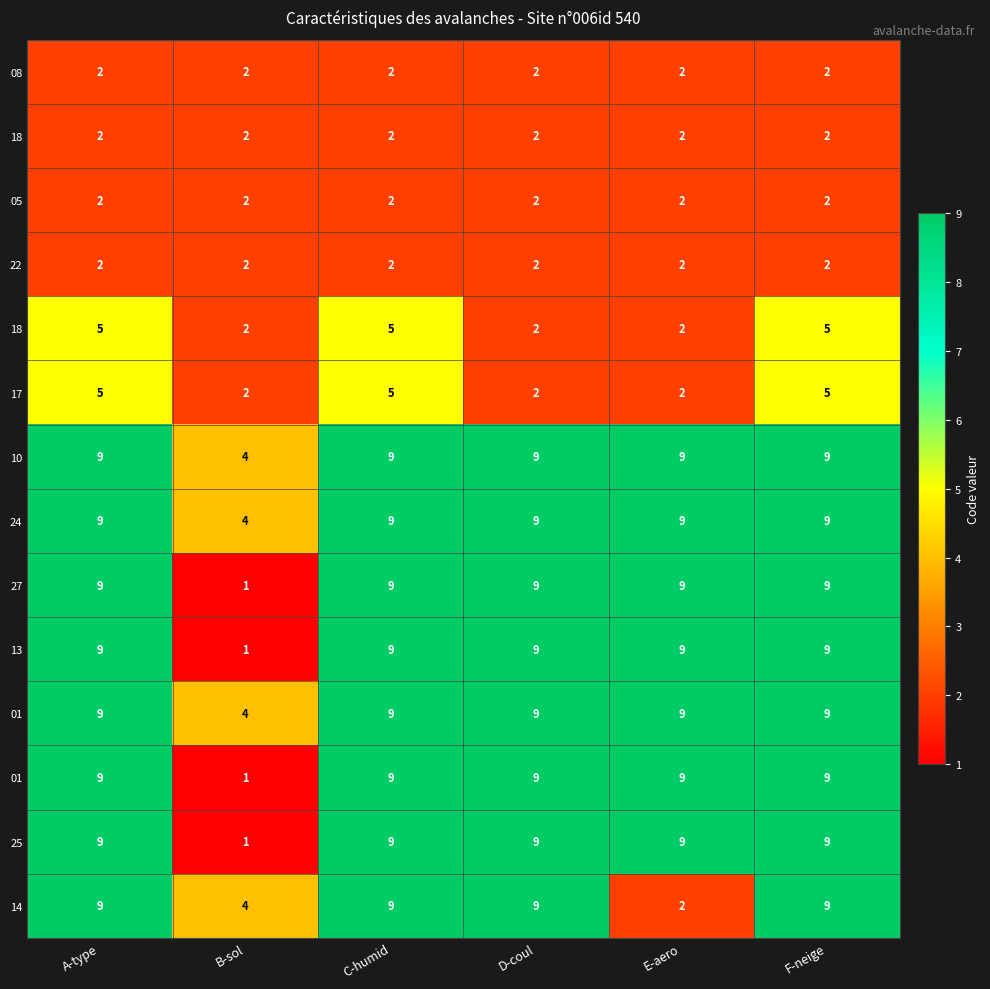

How many distinct data groups are displayed?

14